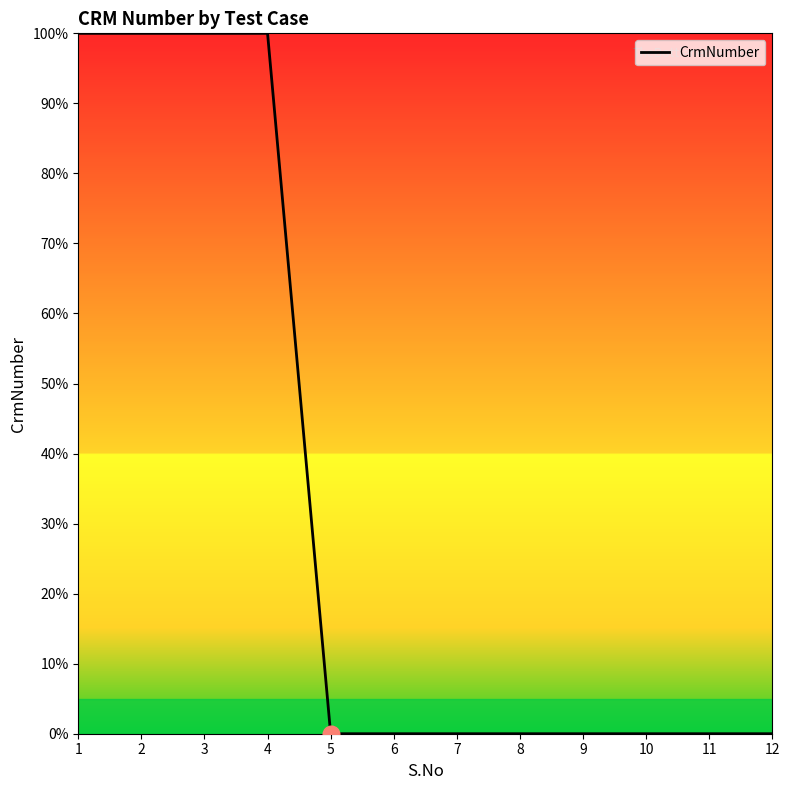

What is the maximum value shown in the chart?

100